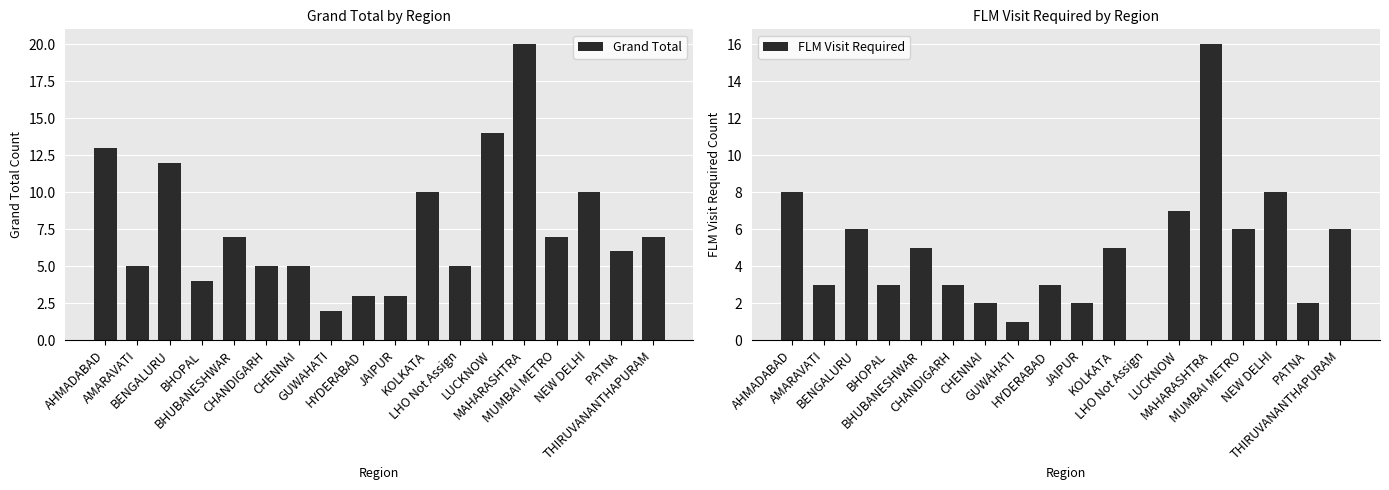

Between CHENNAI and GUWAHATI, which series saw the biggest shift?

Grand Total